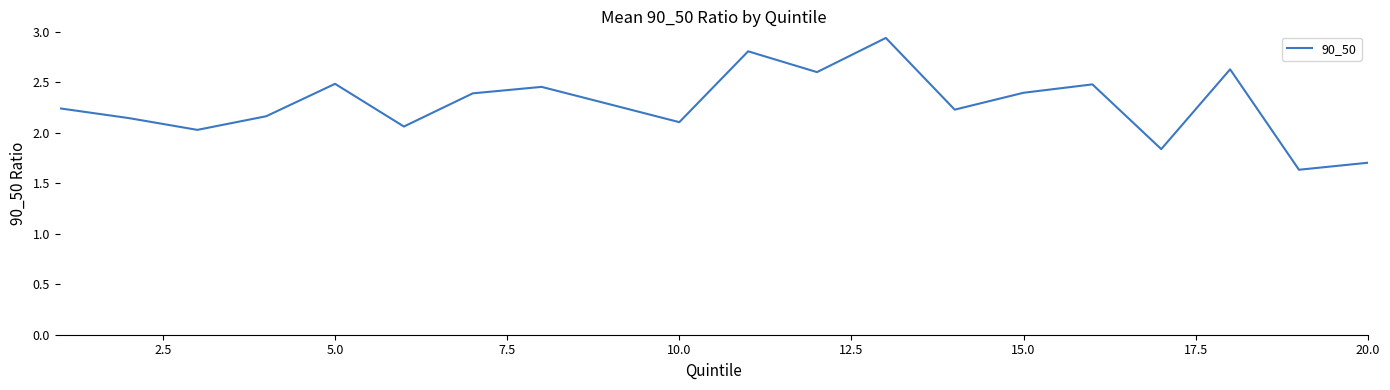

What is the difference between the maximum and minimum values?

1.3